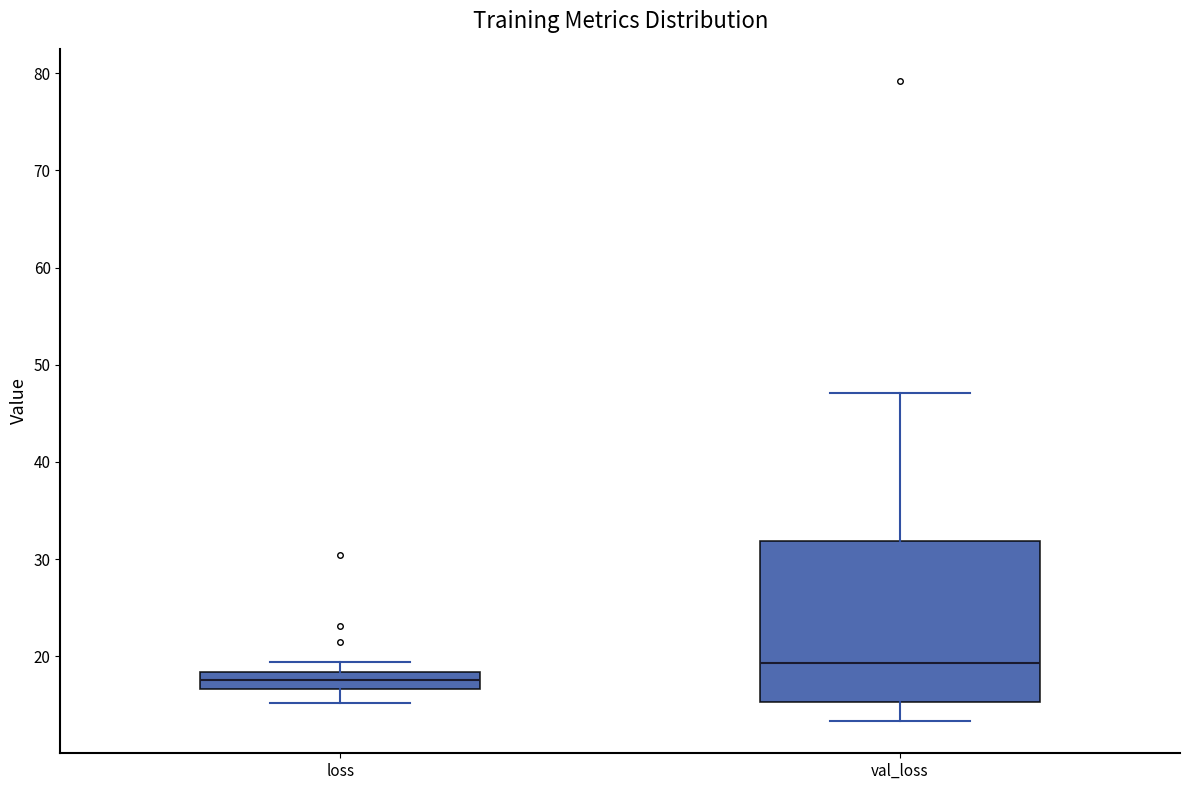

Which box has the highest median line?

val_loss